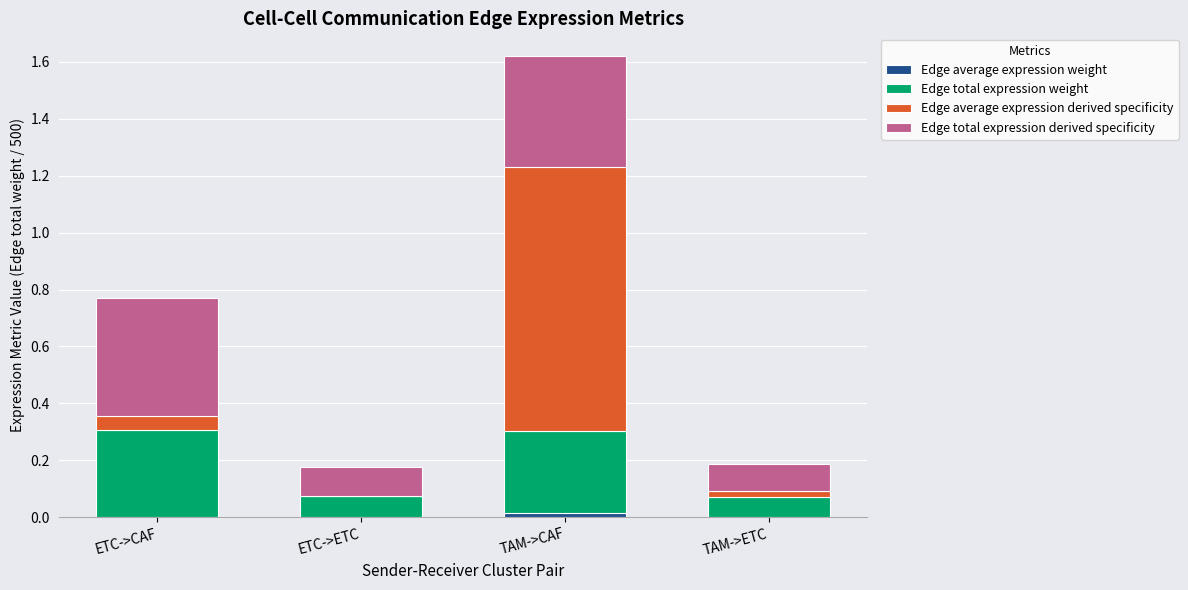

Count the number of data series in this chart.

4